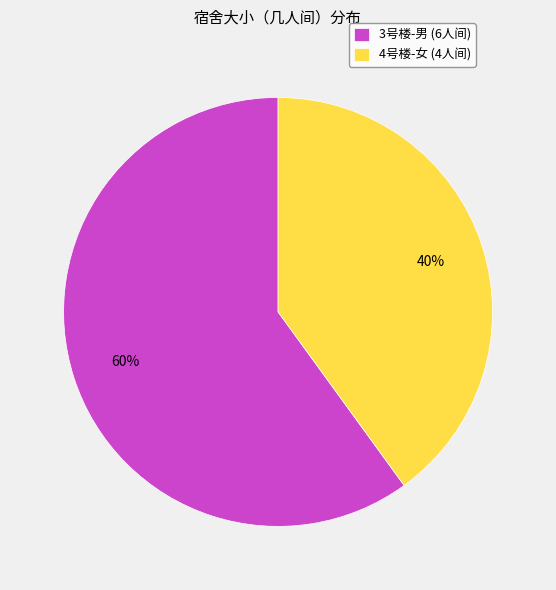

Is the sum of 4号楼-女 (4人间) and 3号楼-男 (6人间) greater than half?

Yes